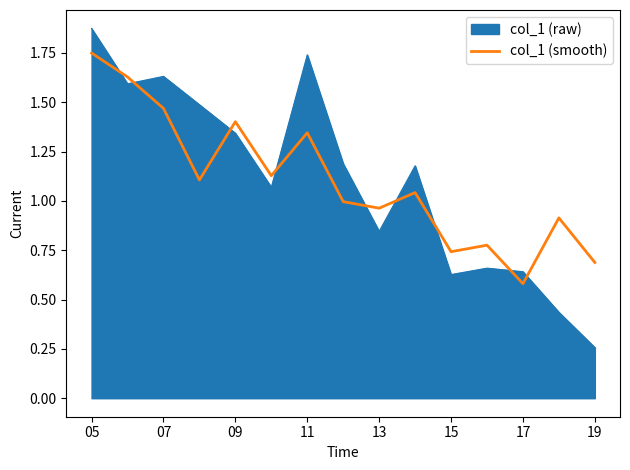

List the series in order of their peak value, highest first.

col_1 (raw), col_1 (smooth)